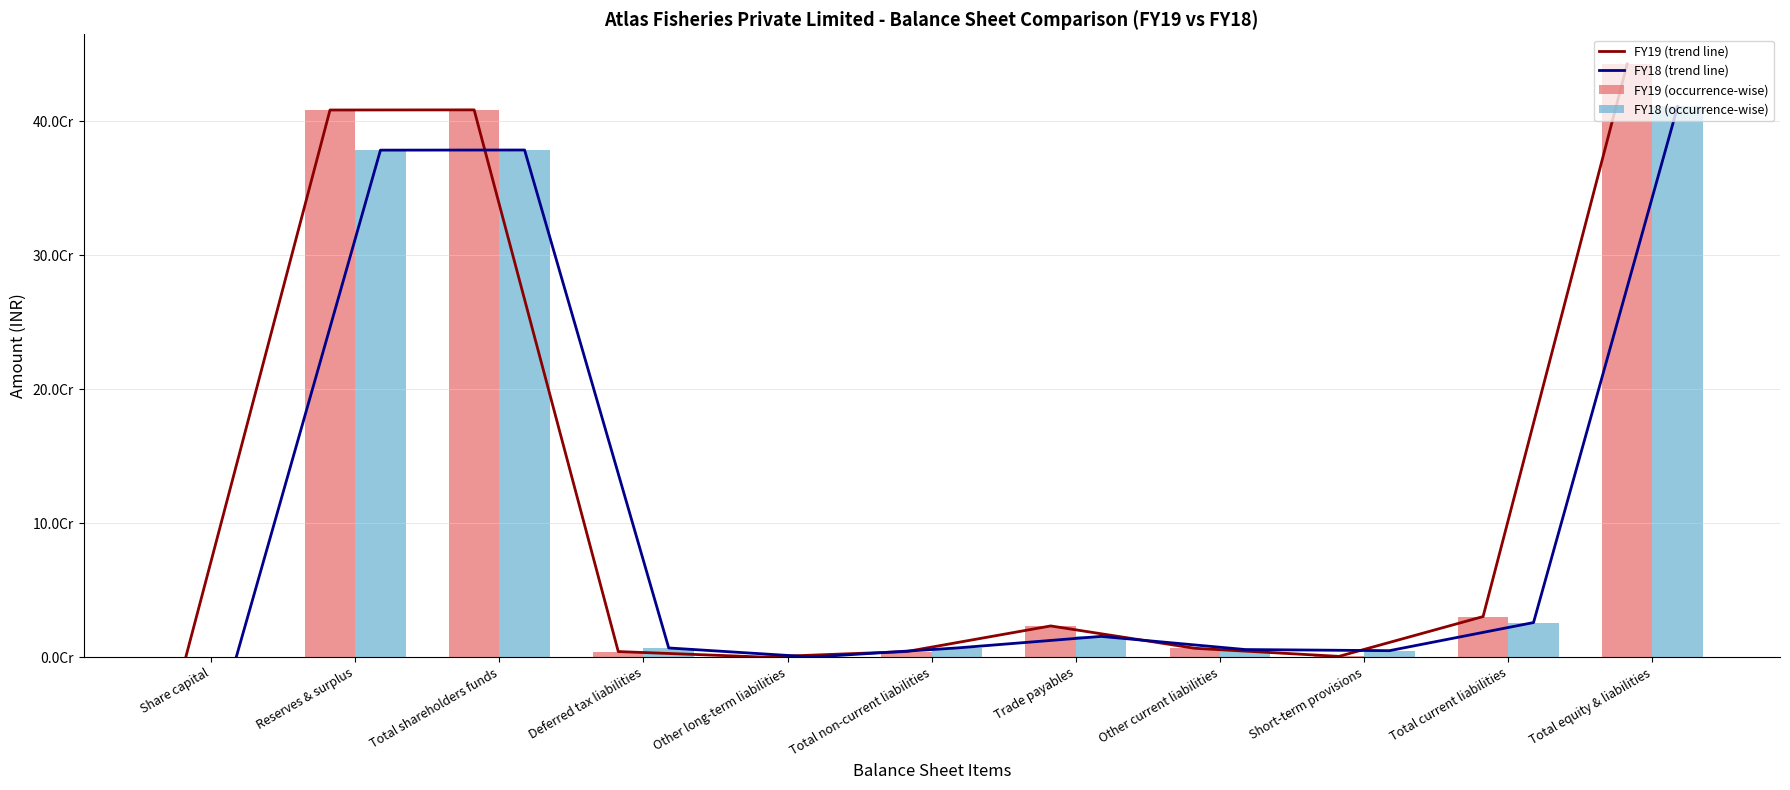

What is the label of the 2nd bar from the right?

Total current liabilities